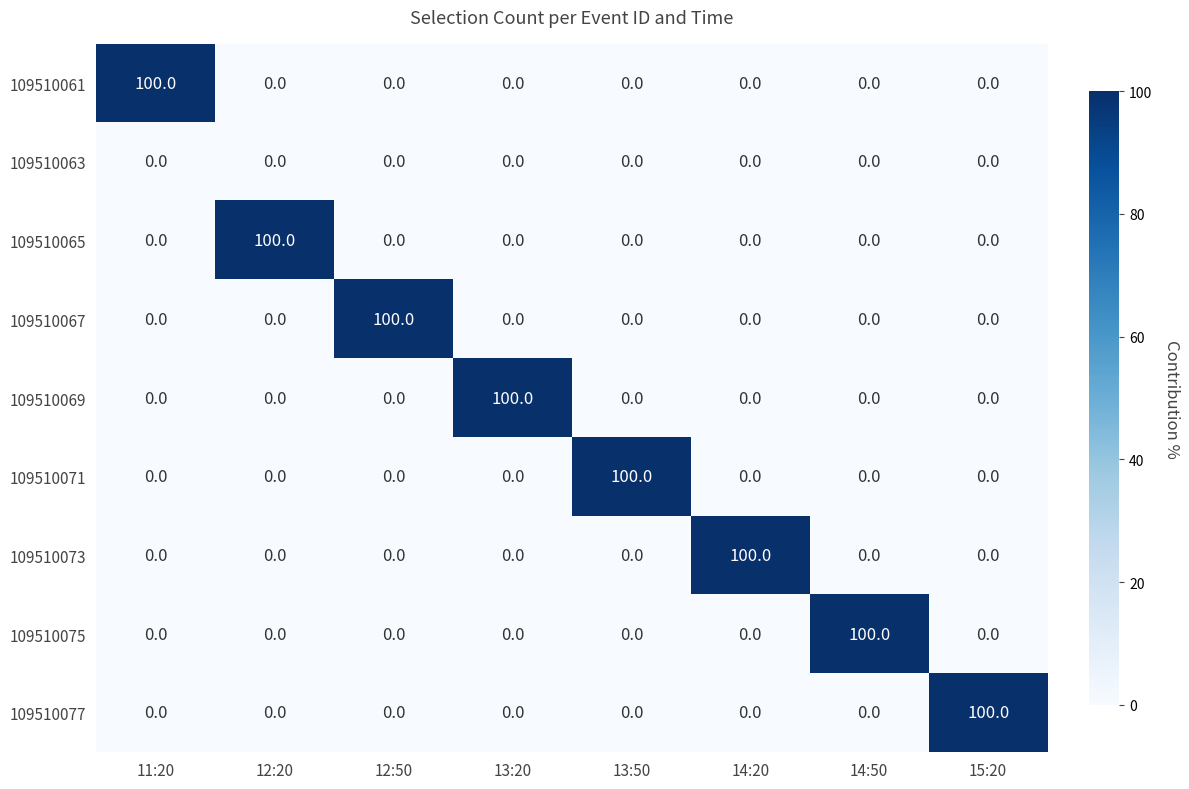

Rank the categories by 109510075 value from highest to lowest.

14:50, 11:20, 12:20, 12:50, 13:20, 13:50, 14:20, 15:20